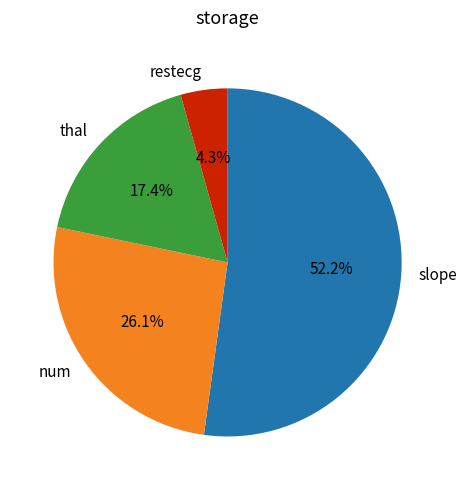

To the nearest percent, what is the difference between the slope and thal slice percentages?

35%